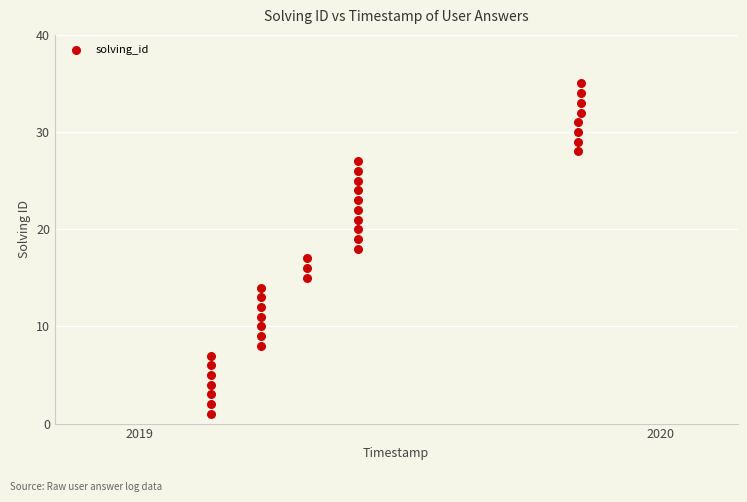

What is the range of Y values (max minus min)?

34